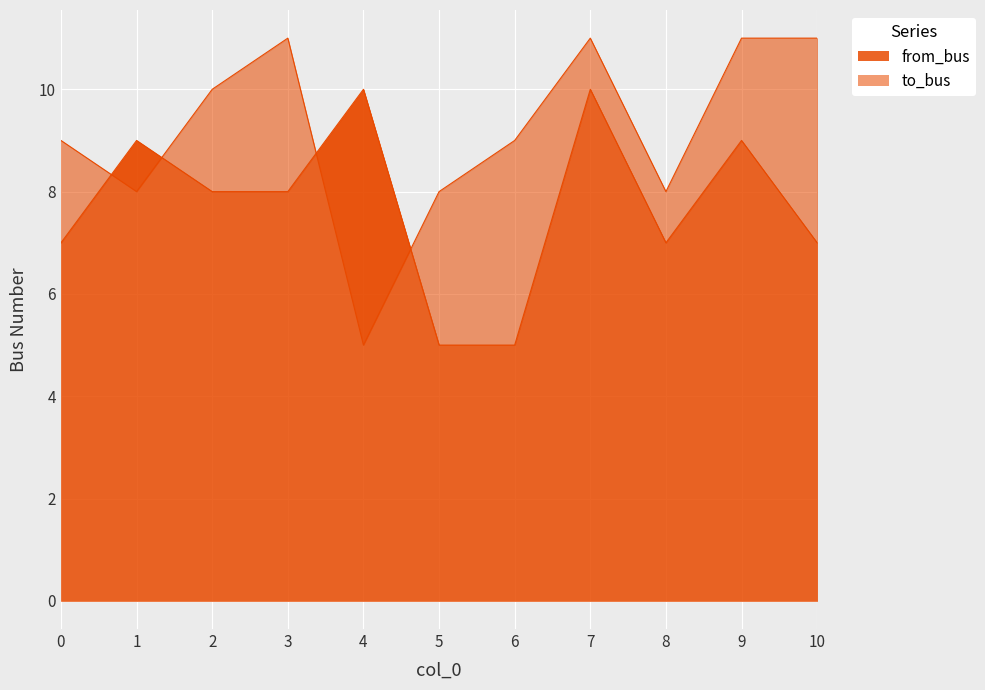

What is the difference between the maximum and minimum values in the to_bus series?

6